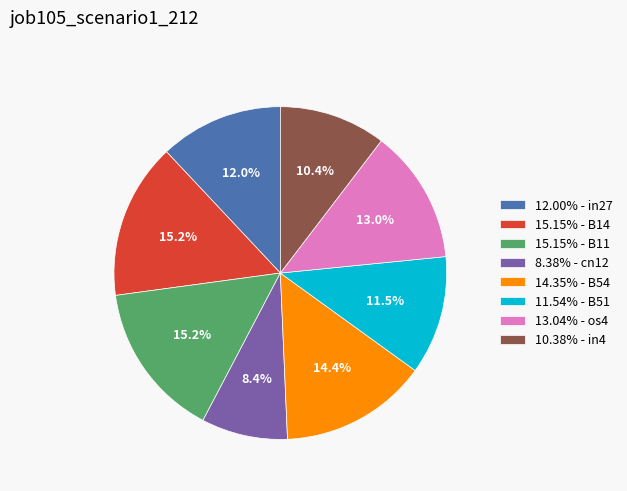

Is there a majority slice in this chart?

No